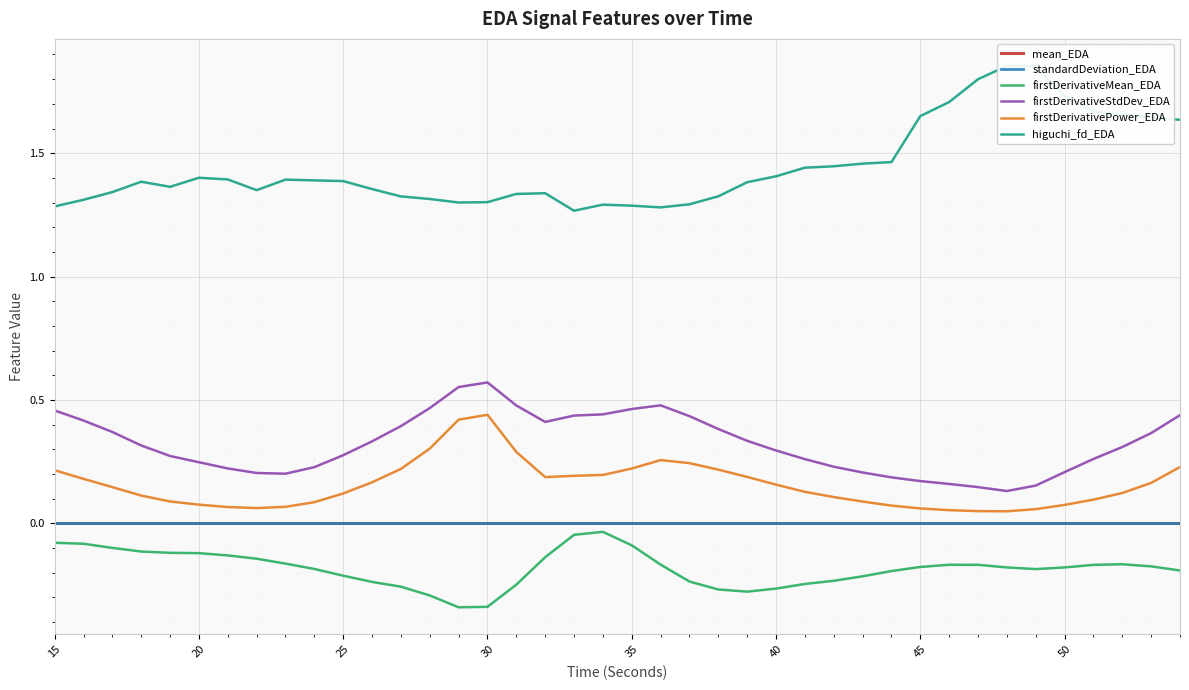

True or false: firstDerivativeMean_EDA has a value of -0.2 at 30.

False